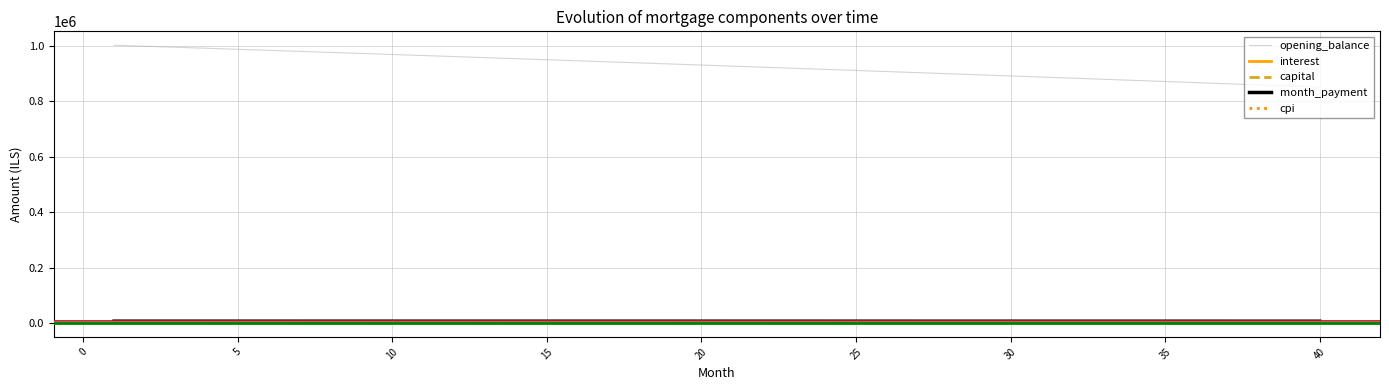

Is this an area chart (filled region under the line)?

No